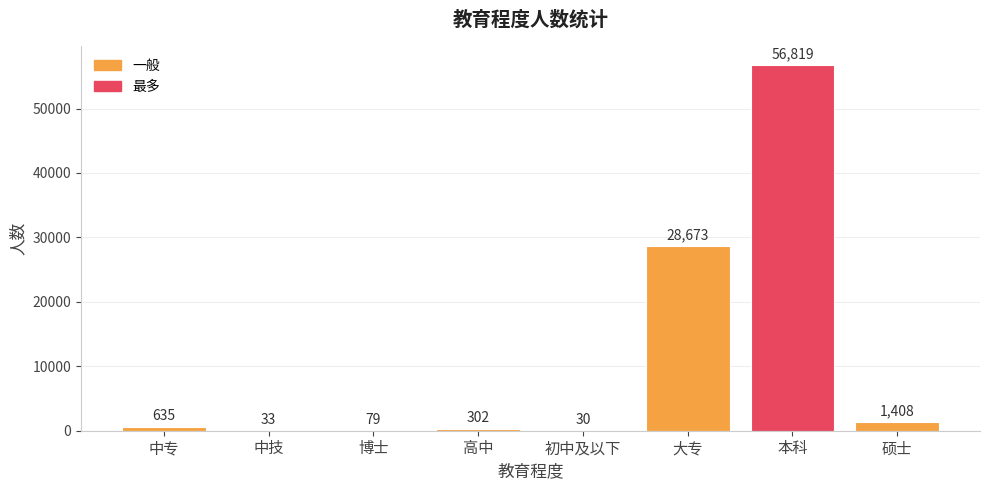

What is the greatest value displayed?

56819